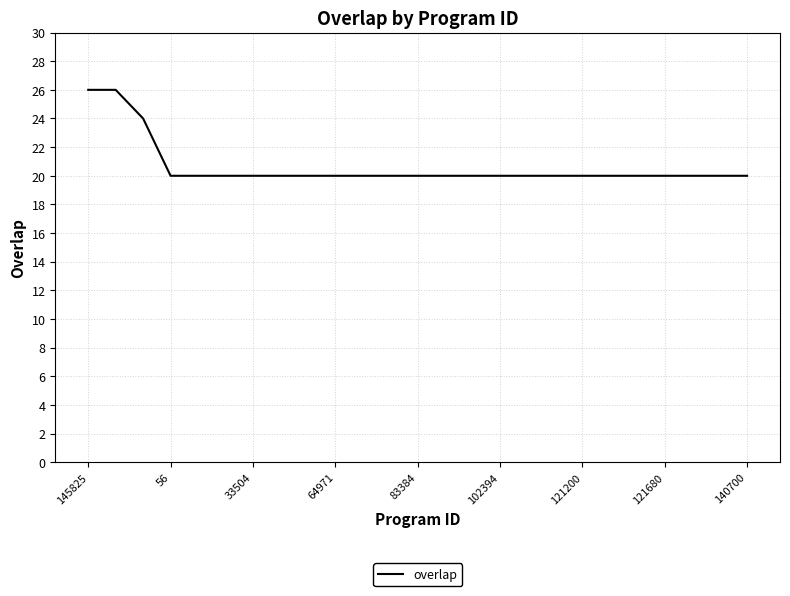

What is the difference between the maximum and minimum values?

6